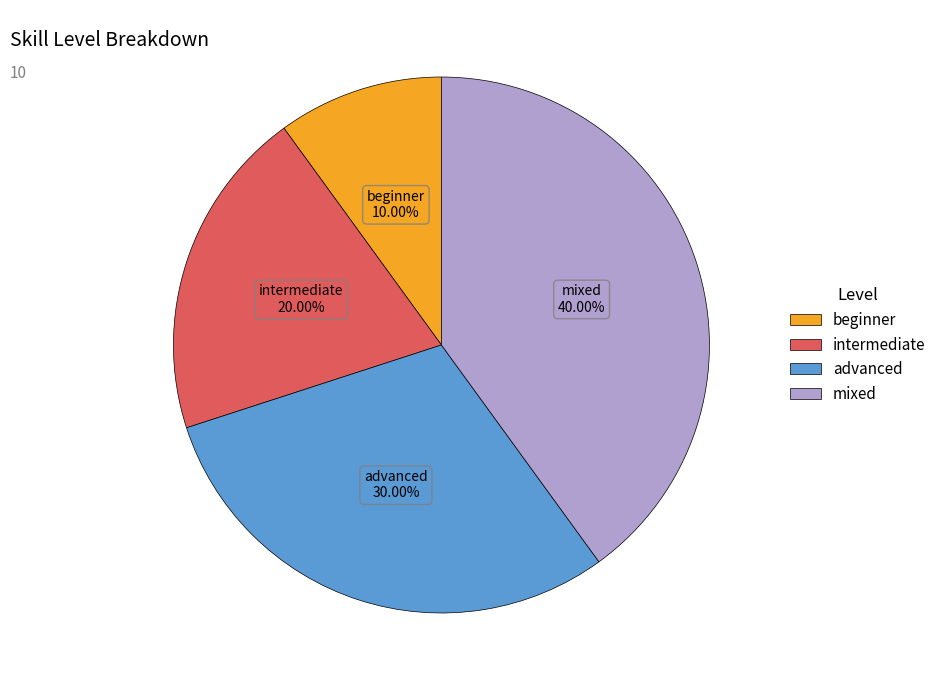

Approximately how many times larger is the value at beginner compared to intermediate?

0.5